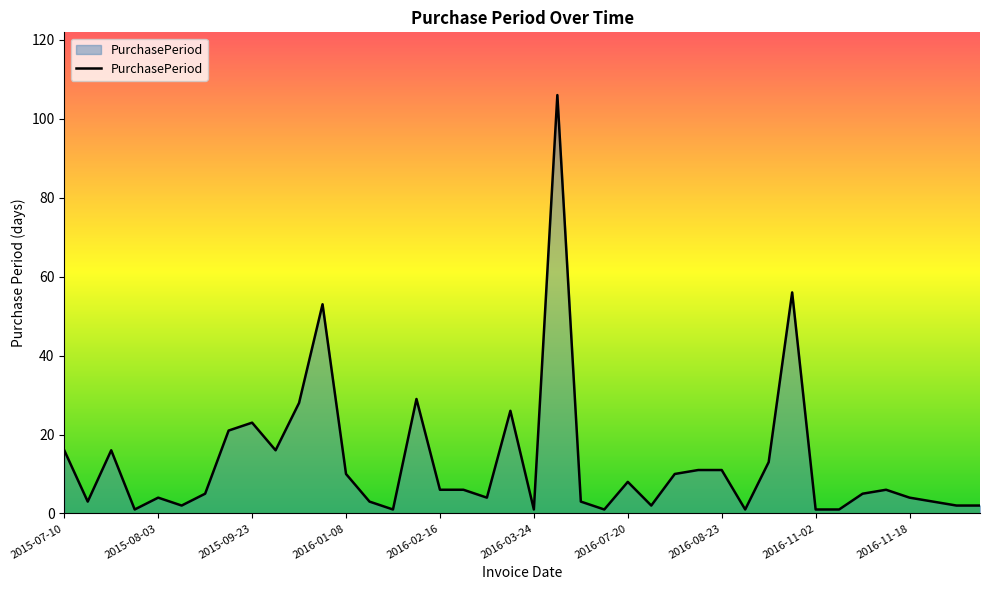

What is the maximum value shown in the chart?

106